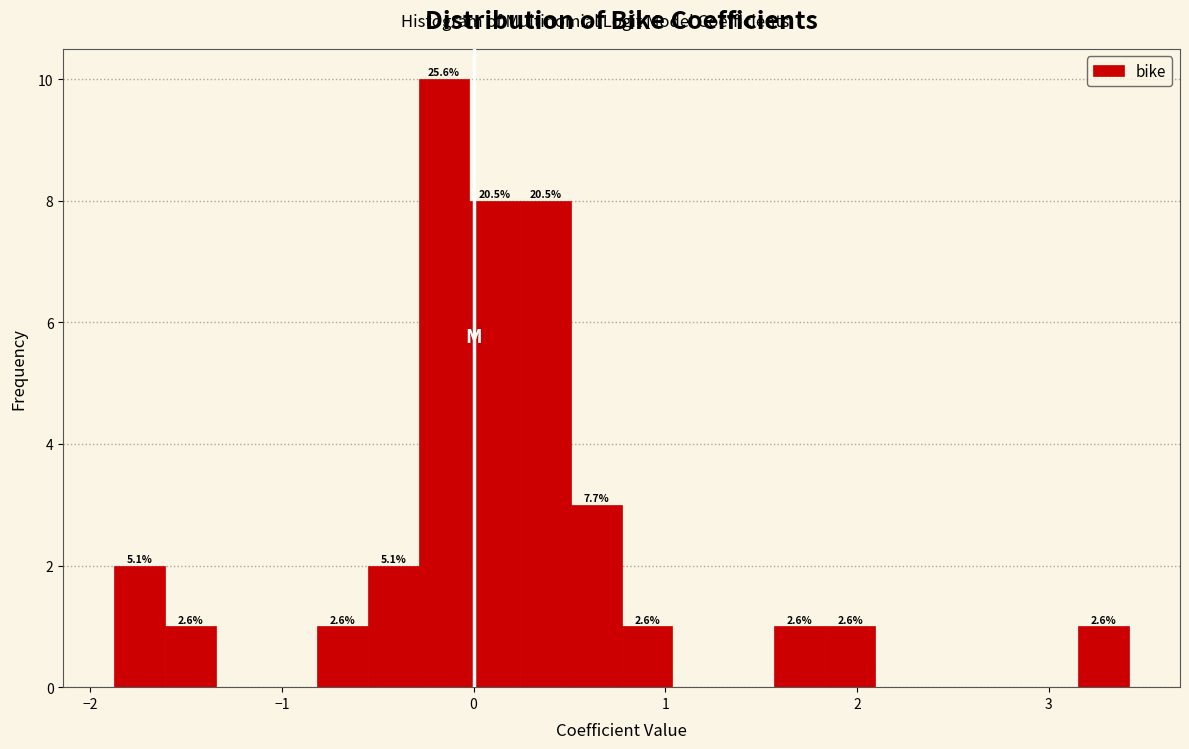

Read against the x-axis, roughly where is the centre of the tallest bar?

-0.2